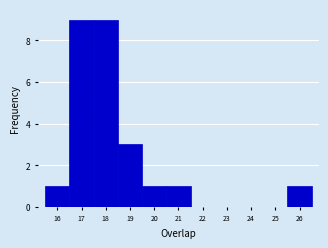

Reading left to right, transcribe this chart: for each bar, give the range it covers on the x-axis and its height. The values are not printed on the chart, so give them approximately, as read against the axis.

15.5 to 16.5: 1
16.5 to 17.5: 9
17.5 to 18.5: 9
18.5 to 19.5: 3
19.5 to 20.5: 1
20.5 to 21.5: 1
21.5 to 22.5: 0
22.5 to 23.5: 0
23.5 to 24.5: 0
24.5 to 25.5: 0
25.5 to 26.5: 1